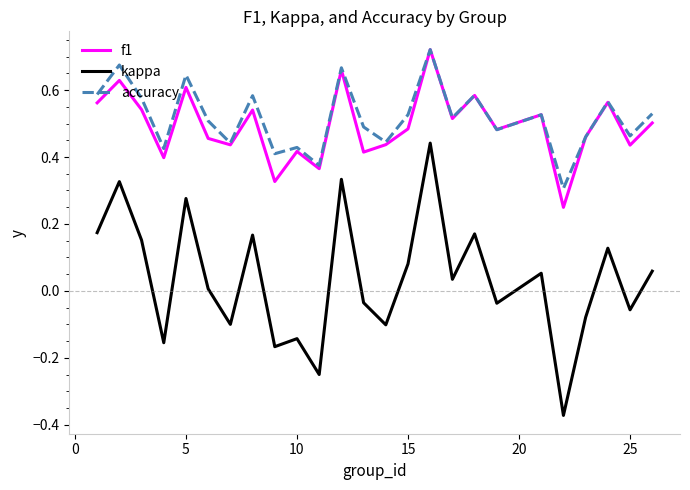

True or false: accuracy and kappa cross at least once.

False